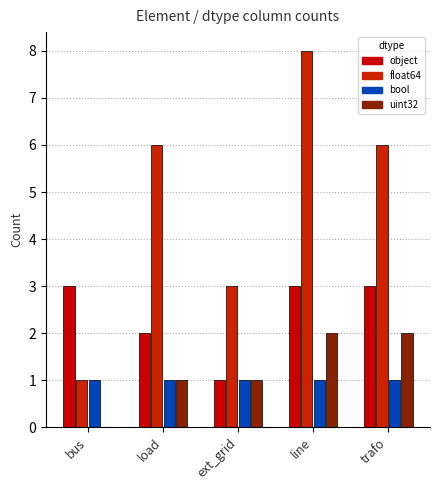

At how many categories does at least one series exceed 5?

3